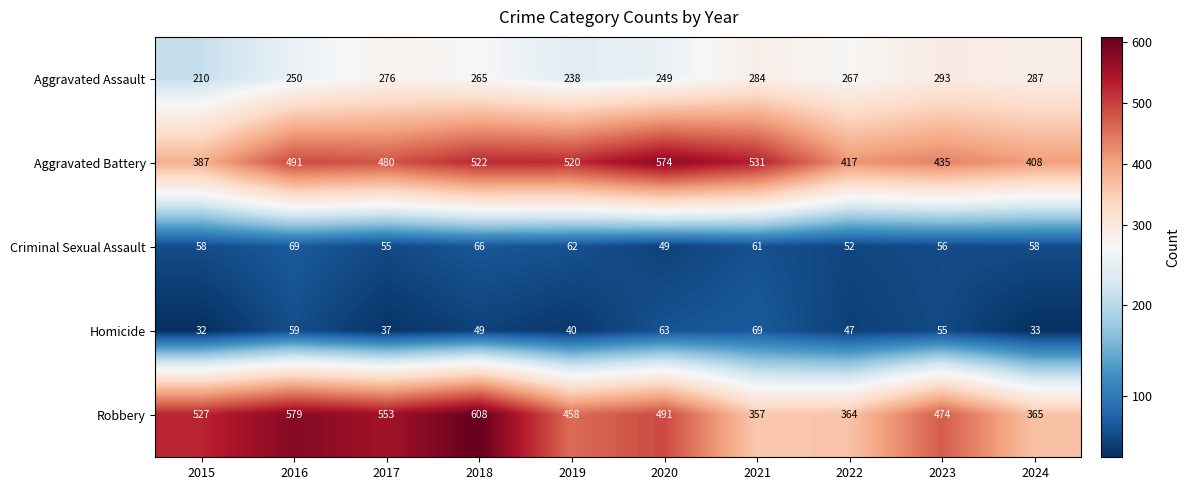

The Criminal Sexual Assault series shows 30 at 2018. True or false?

False